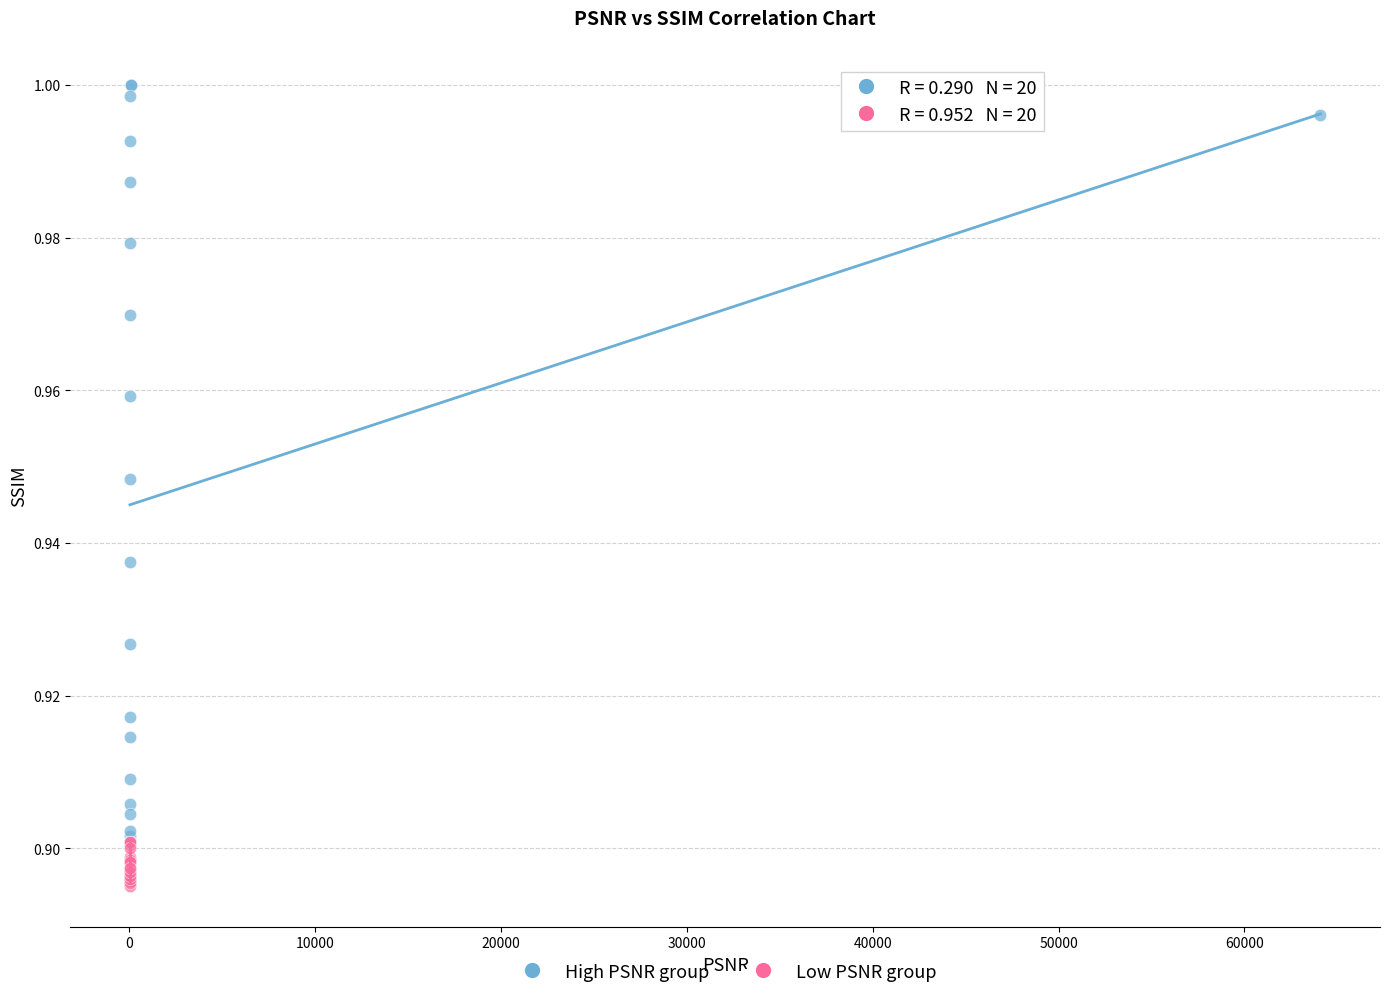

Which series reaches the maximum Y coordinate?

High PSNR group